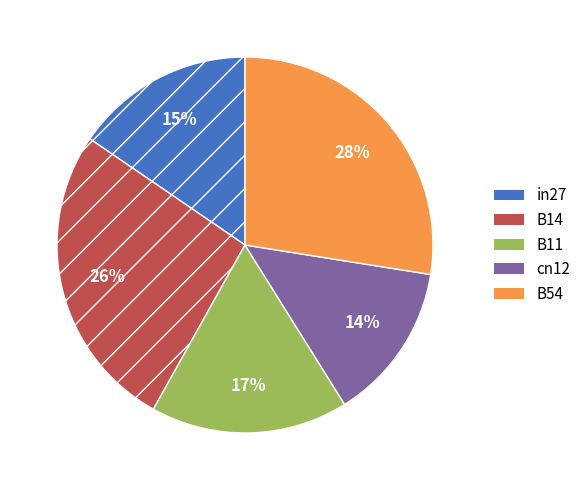

How many slices are in this pie chart?

5